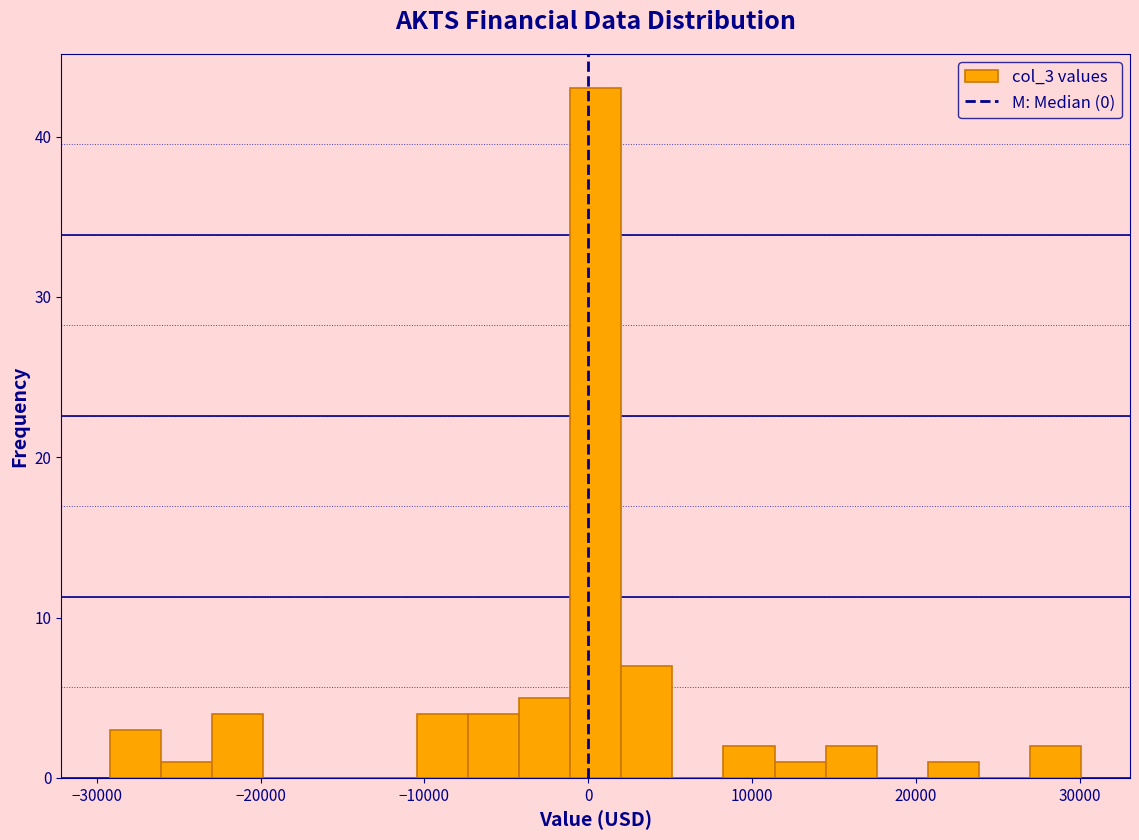

Read against the x-axis, roughly where is the centre of the tallest bar?

0